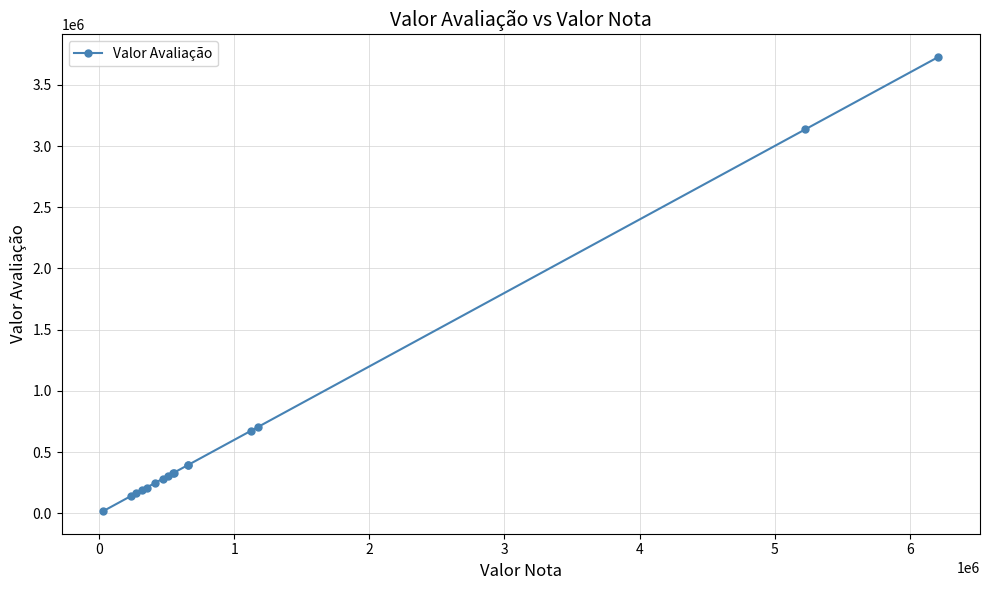

True or false: the data shows 259661.4 at 11.

False